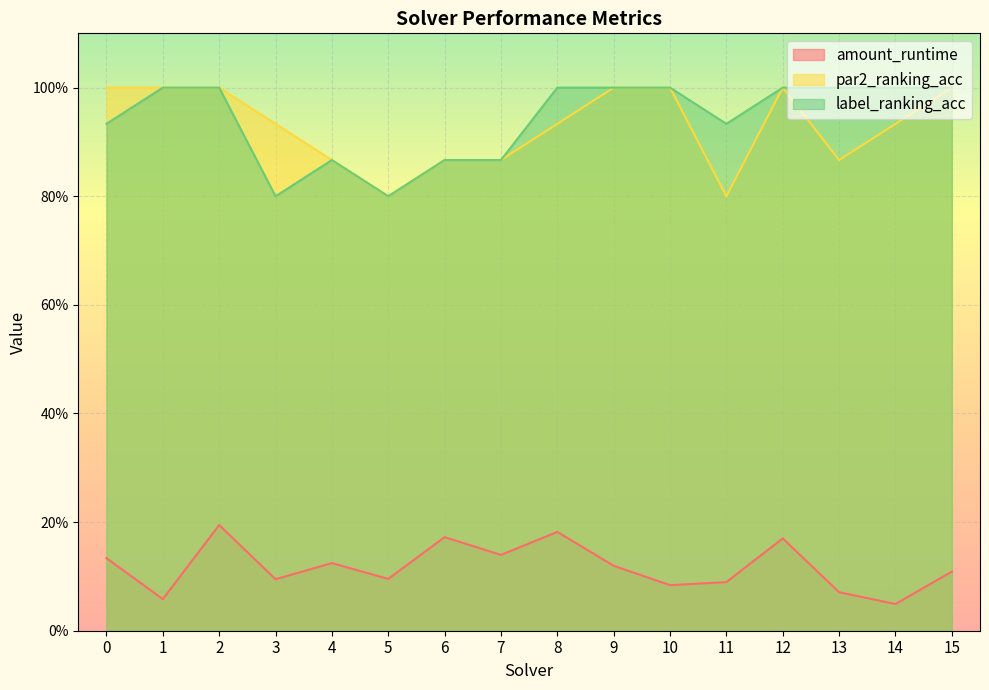

What is the maximum value shown in the chart?

1.0